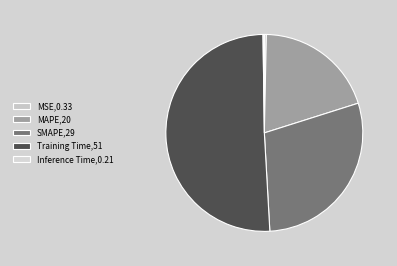

What portion of the pie excludes MSE?

99.7%